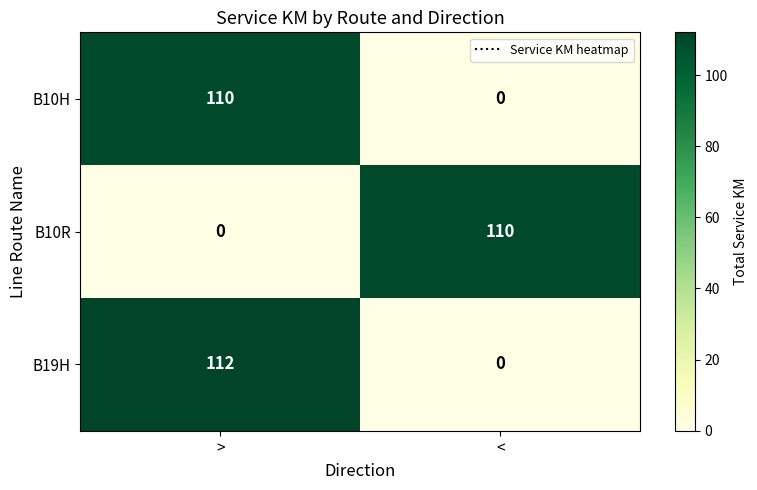

Is it true that B10R equals 70 at <?

False